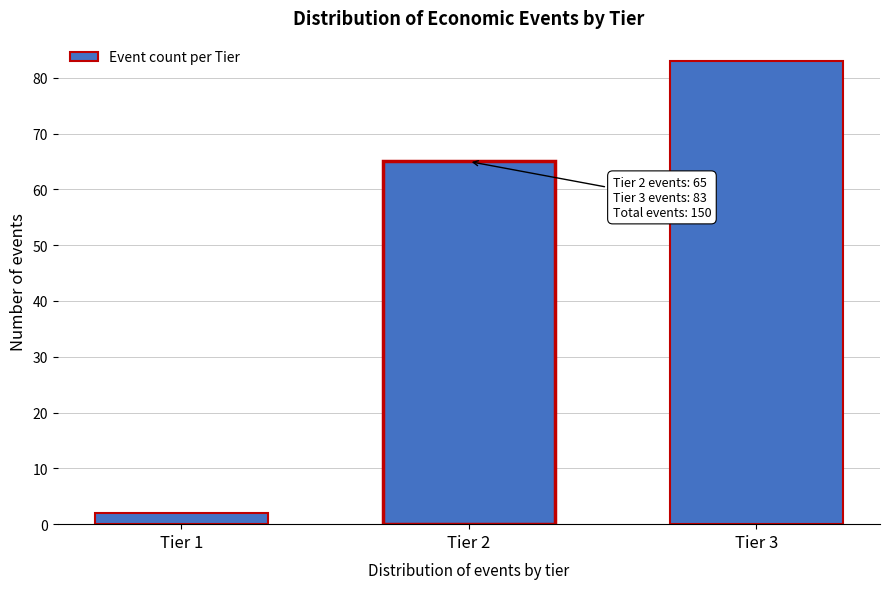

Reading left to right, transcribe all the data shown in this chart.

2	65	83